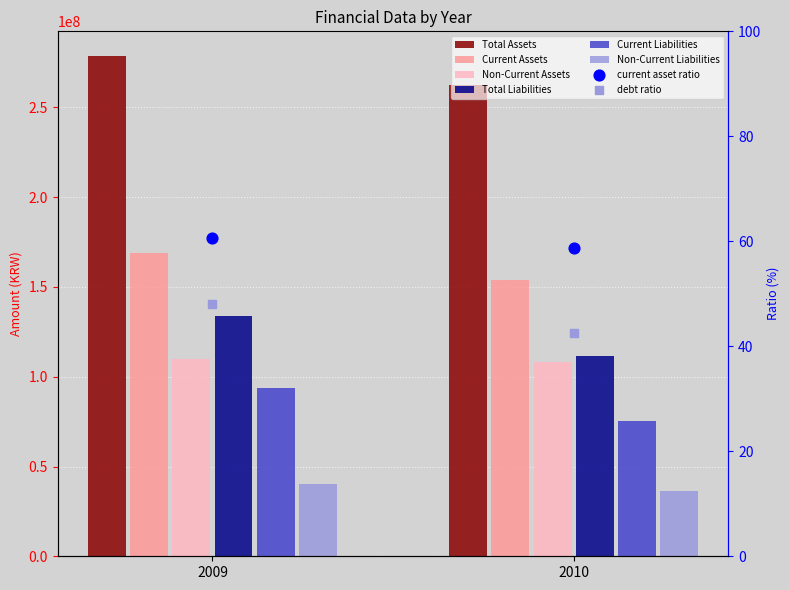

Is the value of Non-Current Assets at 2009 greater than the value of Total Assets at 2009?

No